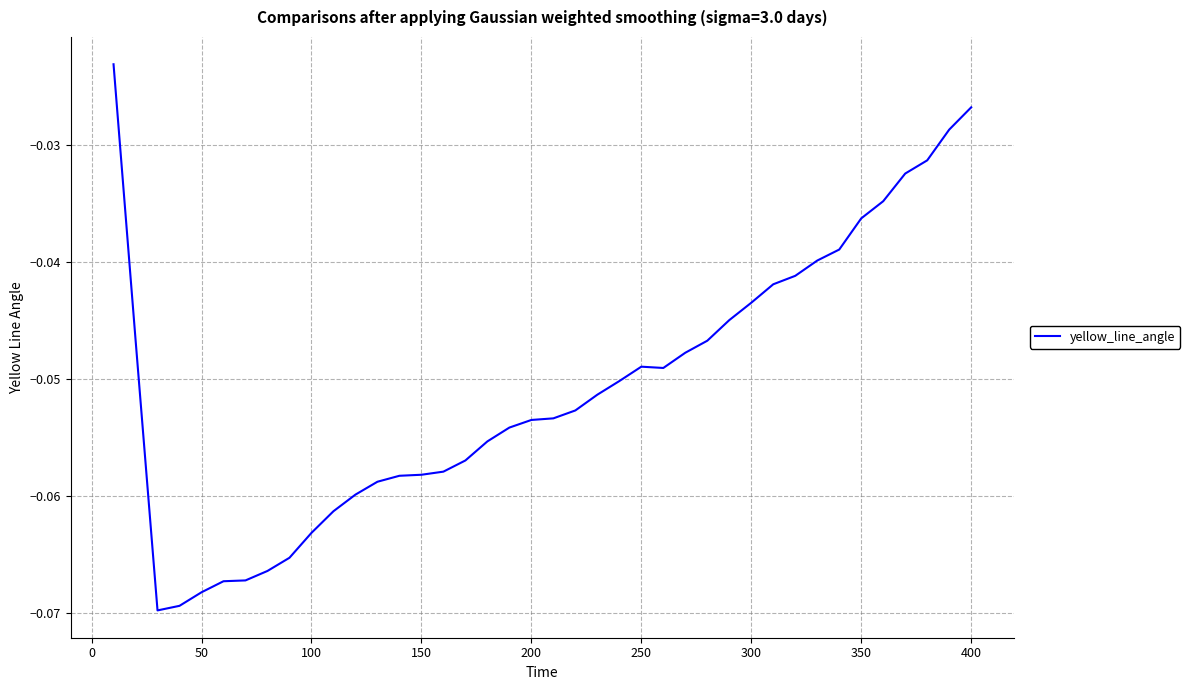

Does the chart display data point markers on the line(s)?

No